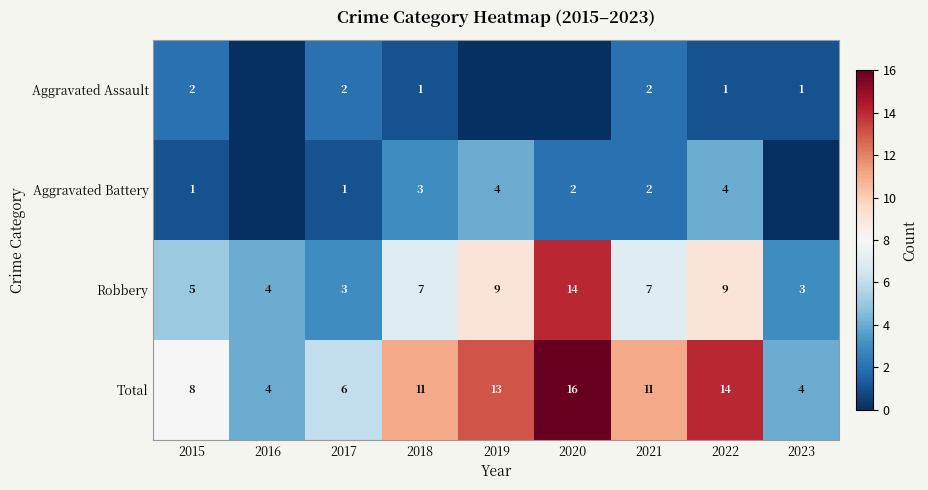

What is the sum of all Robbery values?

61